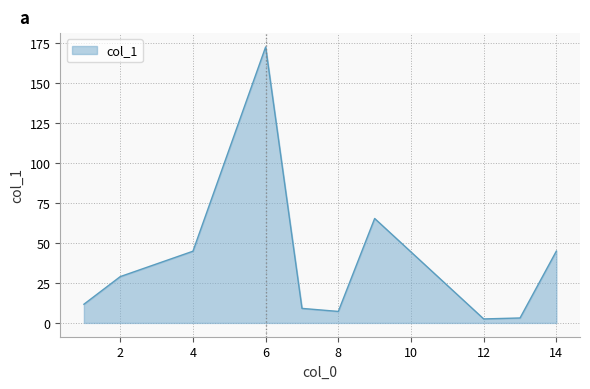

What is the greatest value displayed?

172.8